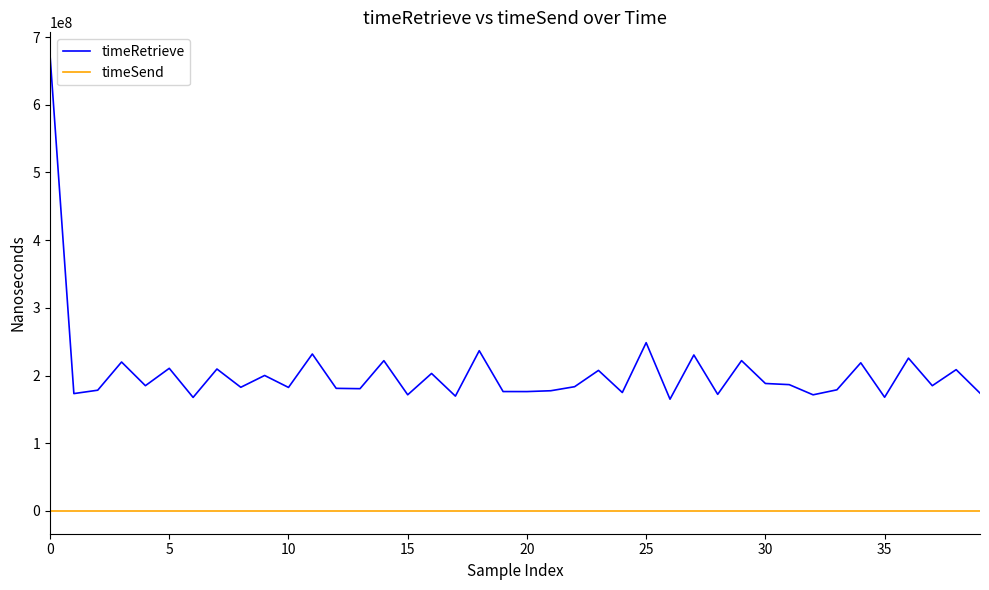

Which series has the widest spread of values?

timeRetrieve